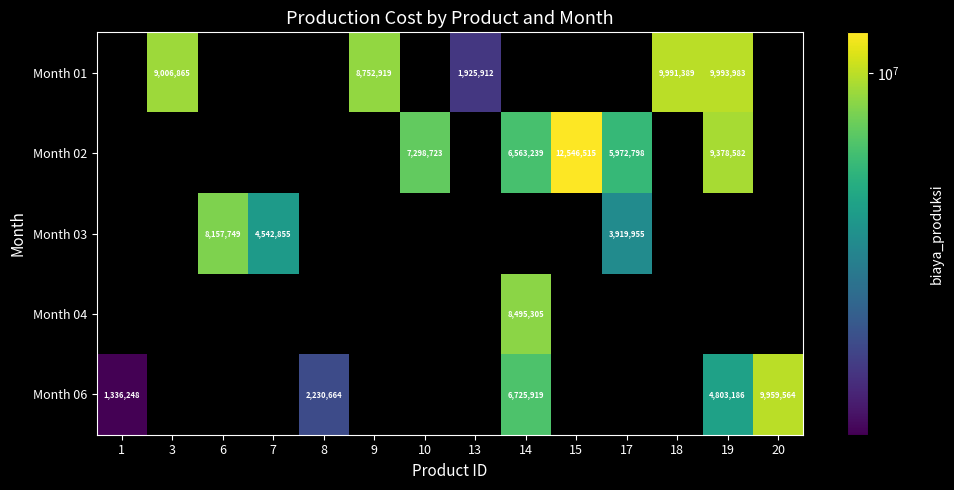

The Month 01 series shows 15615696 at 9. True or false?

False